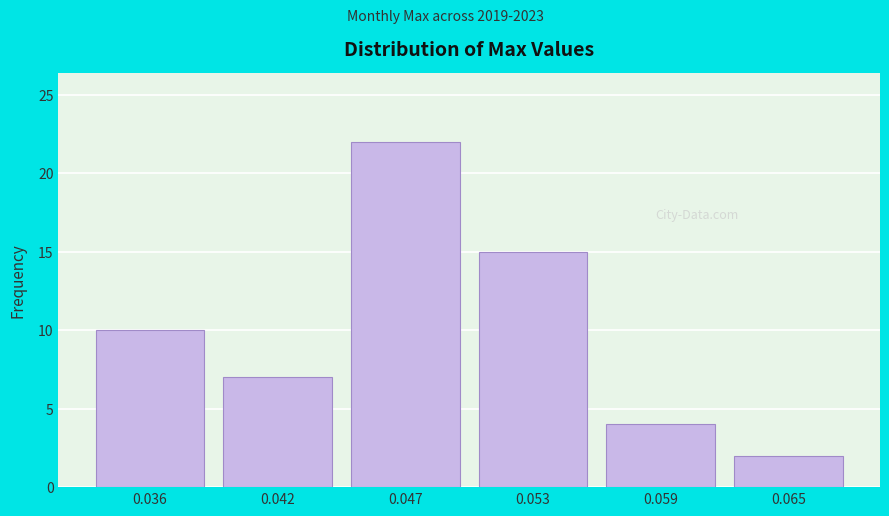

Reading left to right, extract all data points from this chart.

0.036=10	0.042=7	0.047=22	0.053=15	0.059=4	0.065=2